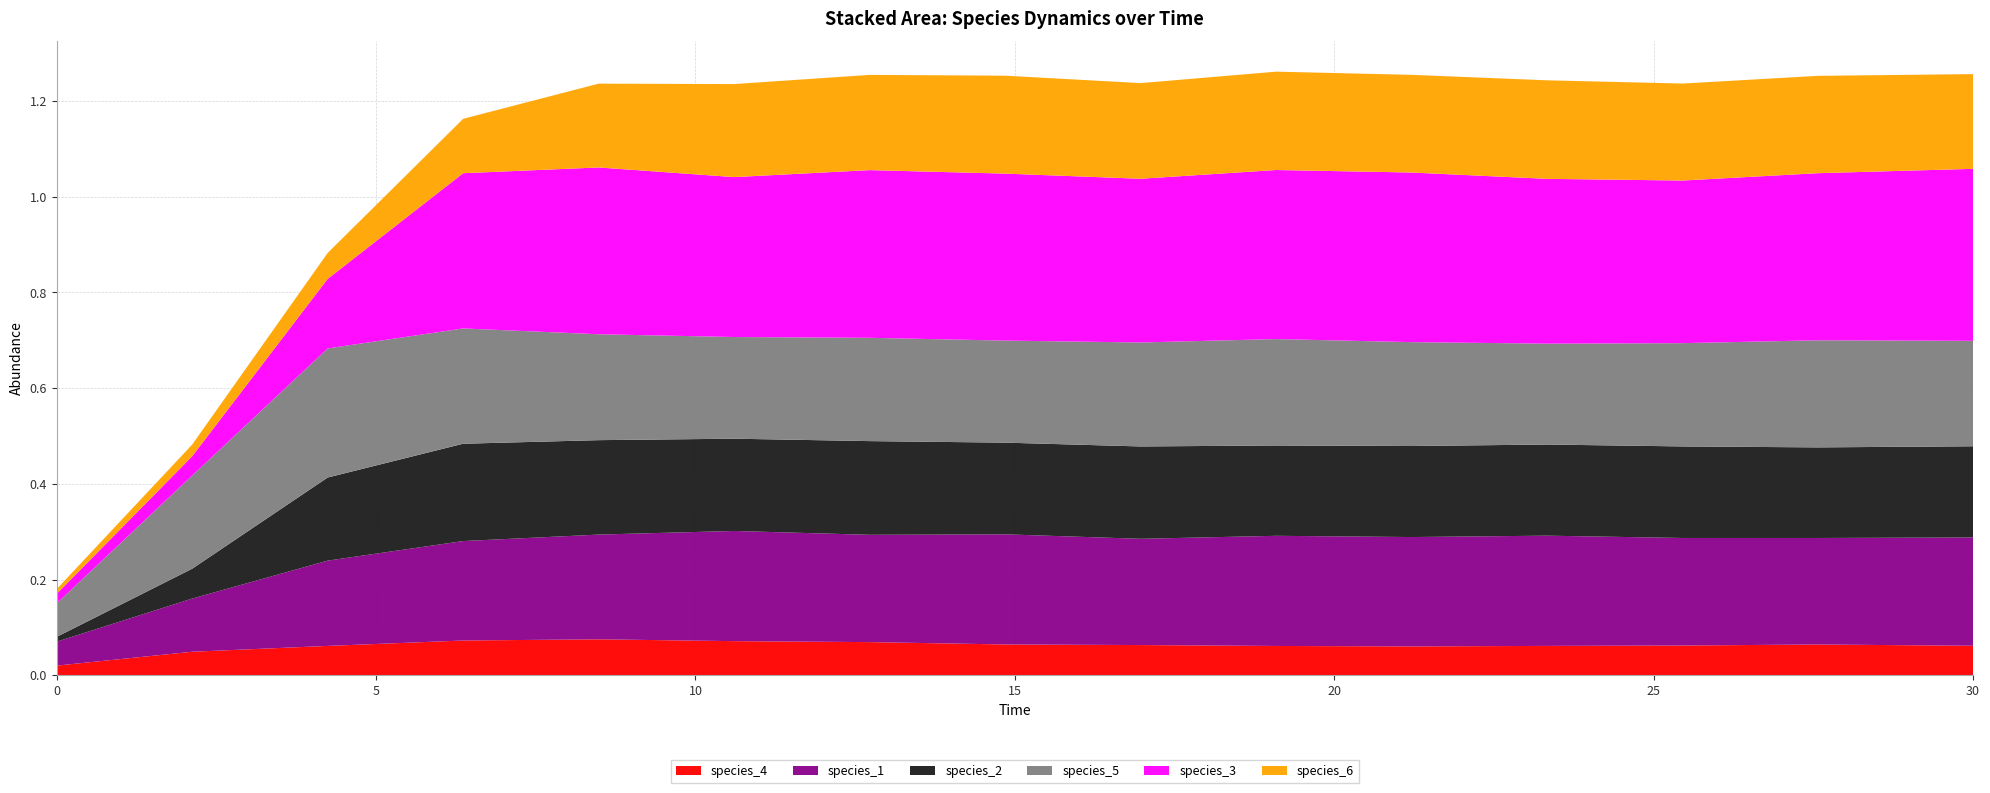

Reading left to right, list all the values displayed in this chart.

species_4: 0.0	0.0	0.1	0.1	0.1	0.1	0.1	0.1	0.1	0.1	0.1	0.1	0.1	0.1	0.1
species_1: 0.1	0.1	0.2	0.2	0.2	0.2	0.2	0.2	0.2	0.2	0.2	0.2	0.2	0.2	0.2
species_2: 0.0	0.1	0.2	0.2	0.2	0.2	0.2	0.2	0.2	0.2	0.2	0.2	0.2	0.2	0.2
species_5: 0.1	0.2	0.3	0.2	0.2	0.2	0.2	0.2	0.2	0.2	0.2	0.2	0.2	0.2	0.2
species_3: 0.0	0.0	0.1	0.3	0.3	0.3	0.4	0.3	0.3	0.4	0.4	0.3	0.3	0.3	0.4
species_6: 0.0	0.0	0.1	0.1	0.2	0.2	0.2	0.2	0.2	0.2	0.2	0.2	0.2	0.2	0.2